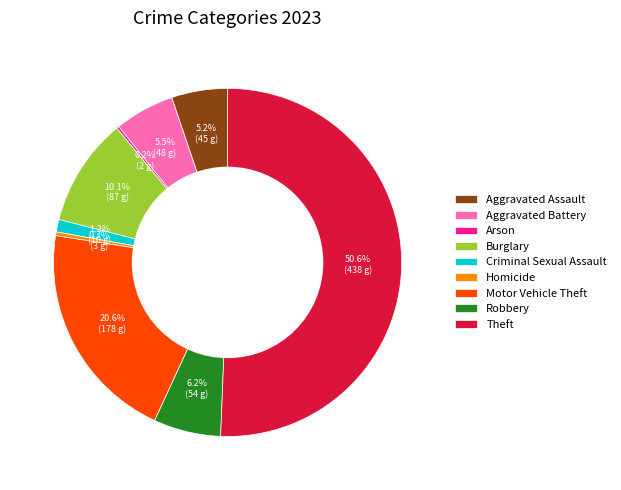

What portion of the pie excludes Burglary?

89.9%